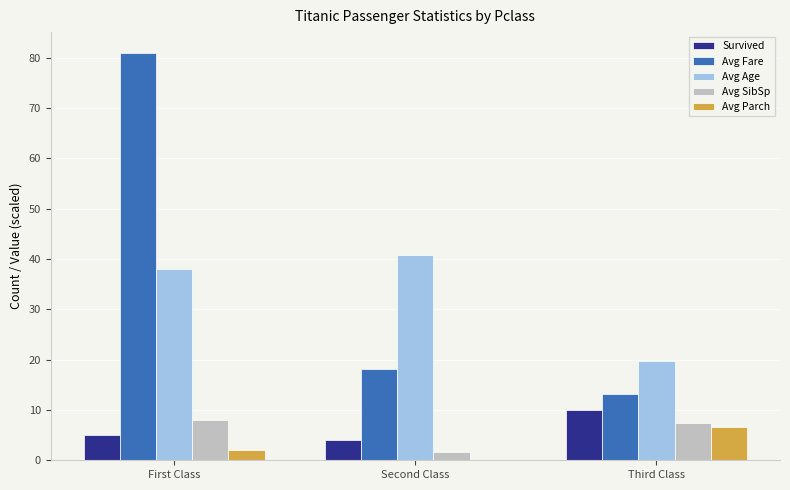

What value does the Avg SibSp series have at Third Class?

7.5